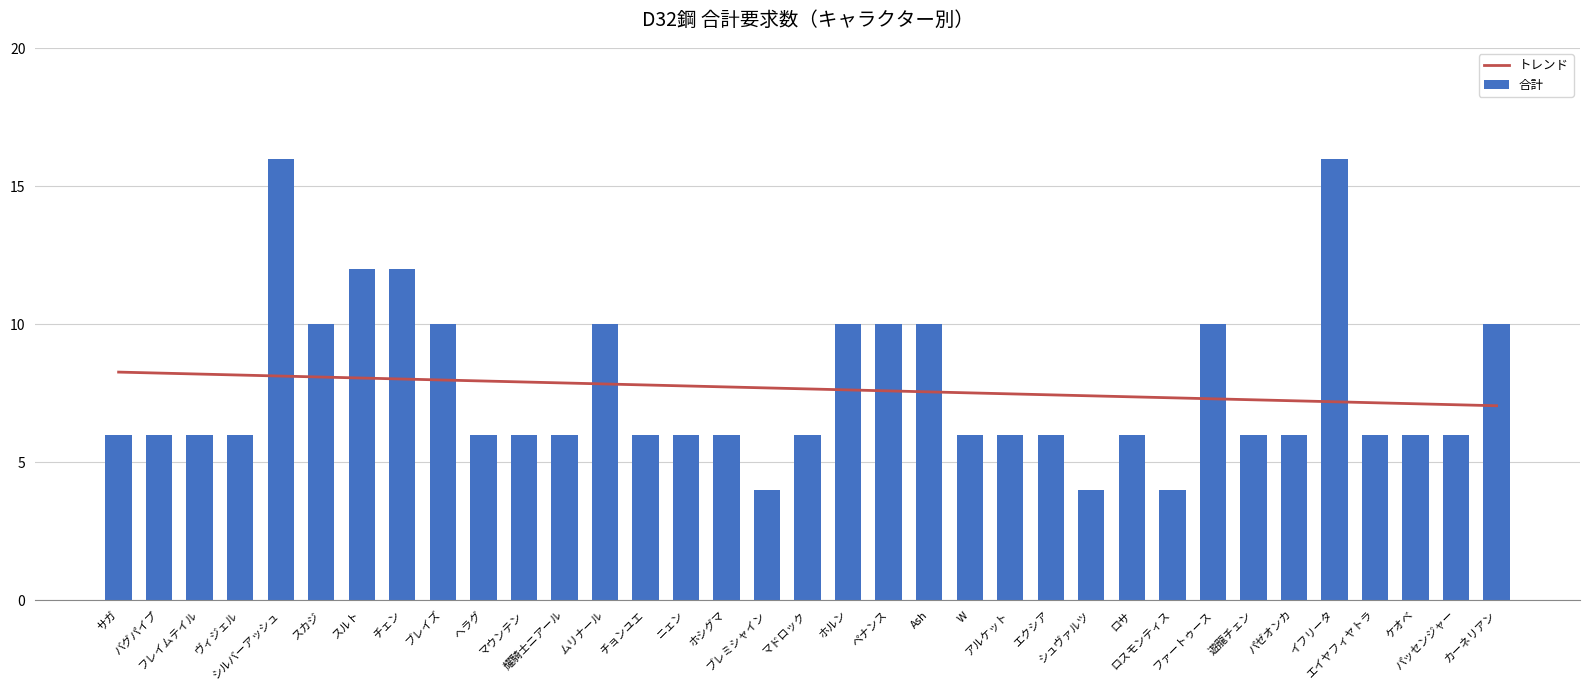

The value at ヴィジェル is 6. True or false?

True